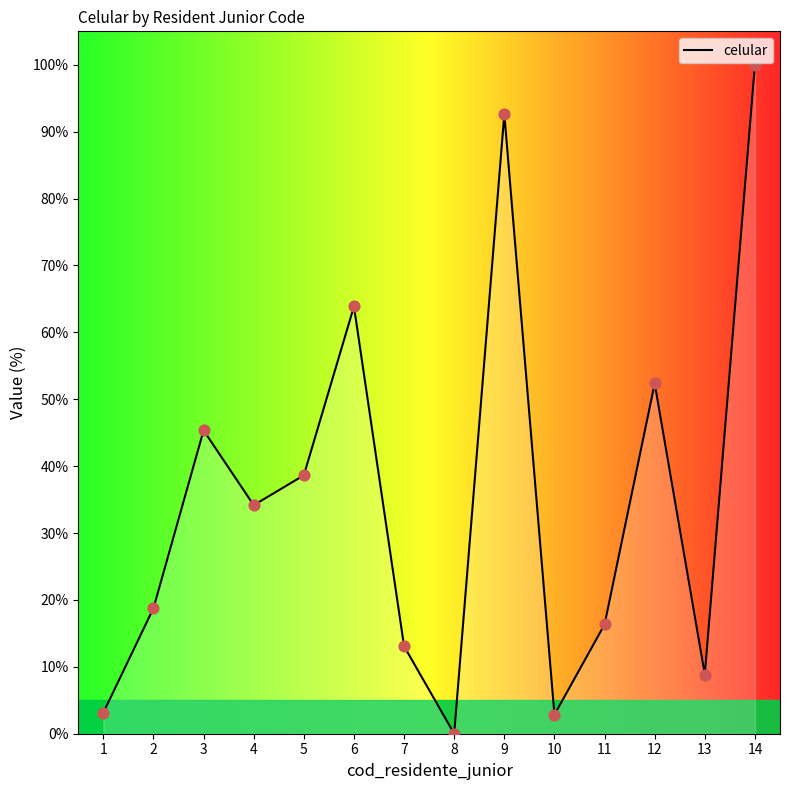

Between 10 and 2, which is larger?

2